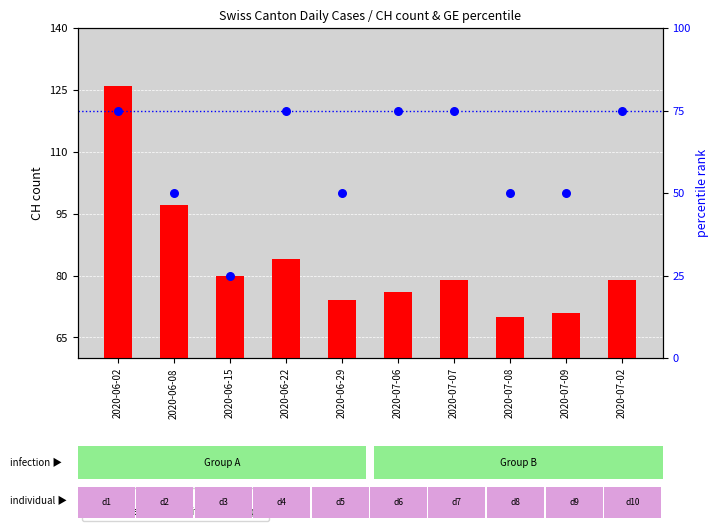

Which series reaches the maximum Y coordinate?

count